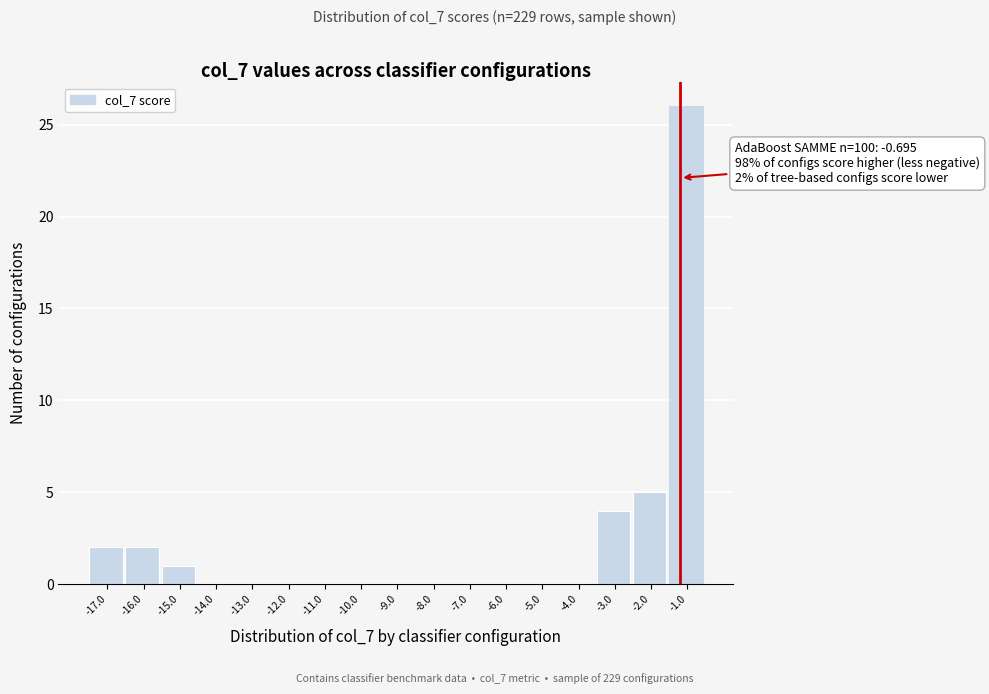

Reading right to left, extract all data points from this chart.

-1.0=26	-2.0=5	-3.0=4	-4.0=0	-5.0=0	-6.0=0	-7.0=0	-8.0=0	-9.0=0	-10.0=0	-11.0=0	-12.0=0	-13.0=0	-14.0=0	-15.0=1	-16.0=2	-17.0=2